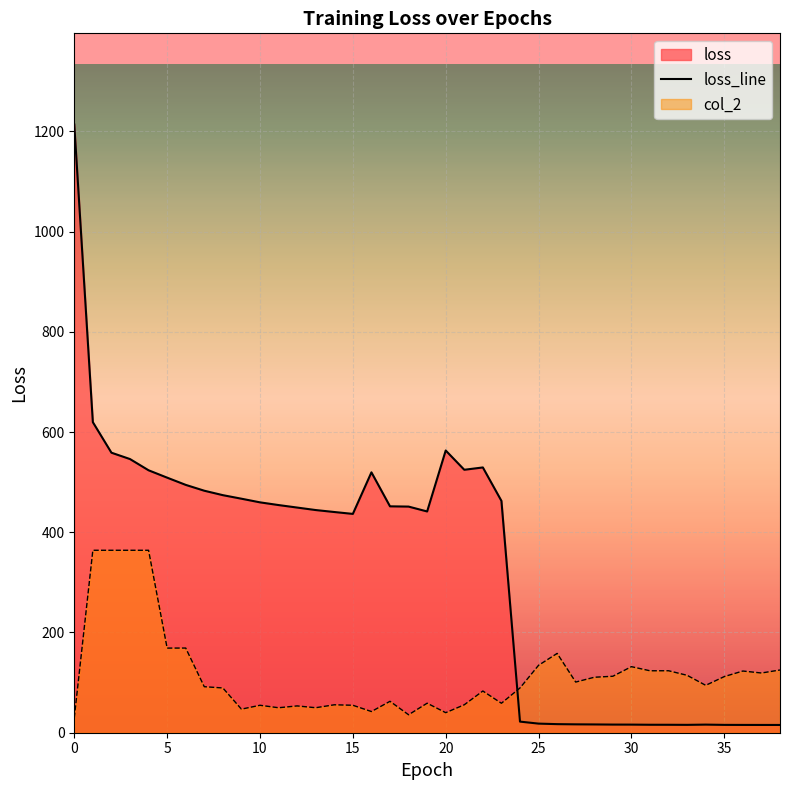

Is it true that the value at 22 is 529.3?

True